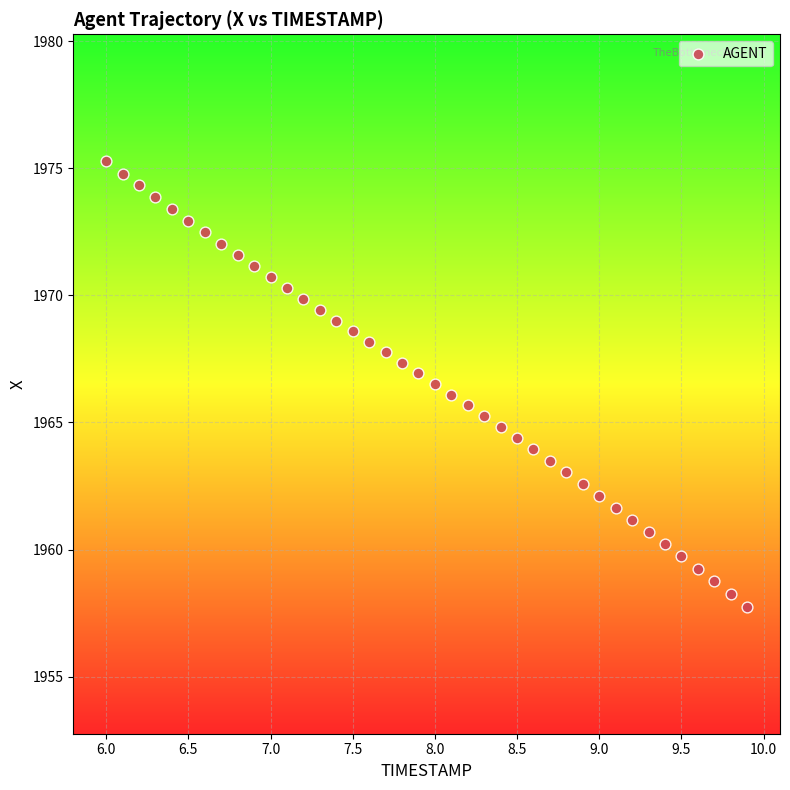

What is the range of Y values (max minus min)?

17.5